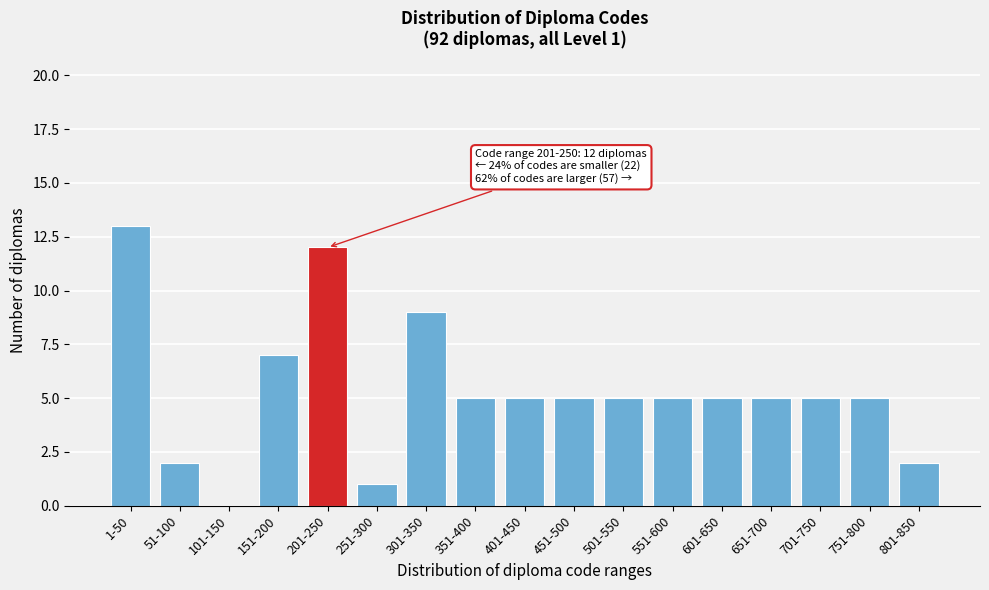

Reading left to right, what are all the values shown in this chart?

1-50=13	51-100=2	101-150=0	151-200=7	201-250=12	251-300=1	301-350=9	351-400=5	401-450=5	451-500=5	501-550=5	551-600=5	601-650=5	651-700=5	701-750=5	751-800=5	801-850=2